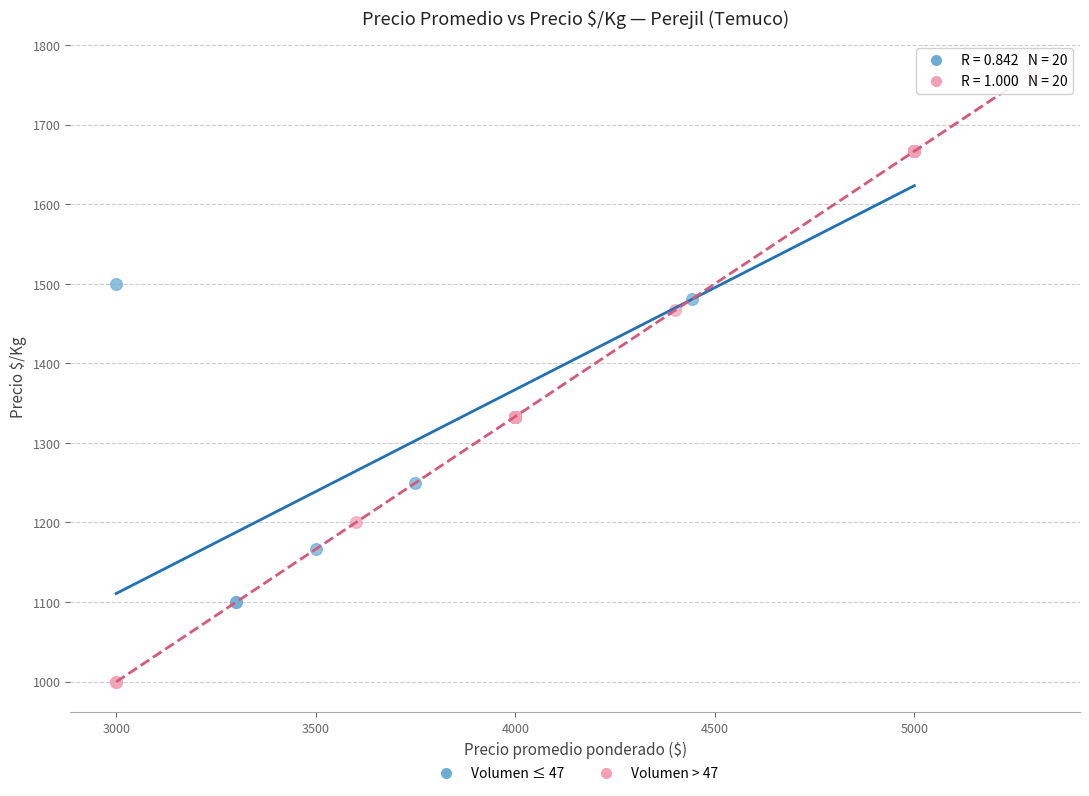

Which series has the largest Y range (max minus min)?

Volumen > 47